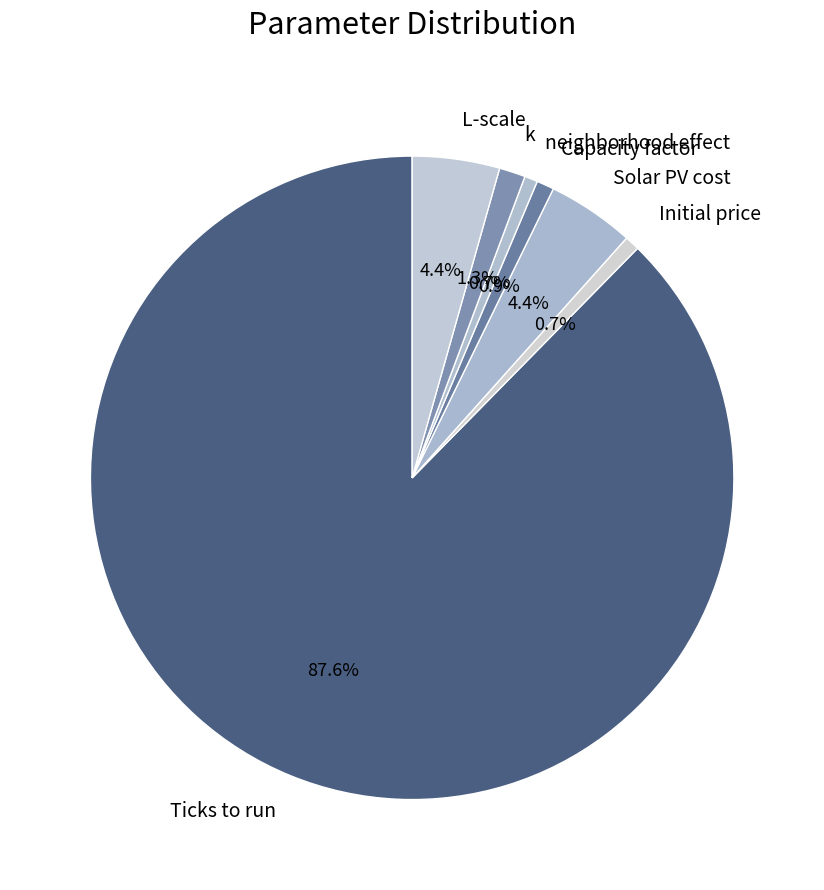

Does Capacity factor account for over 50% of the chart?

No